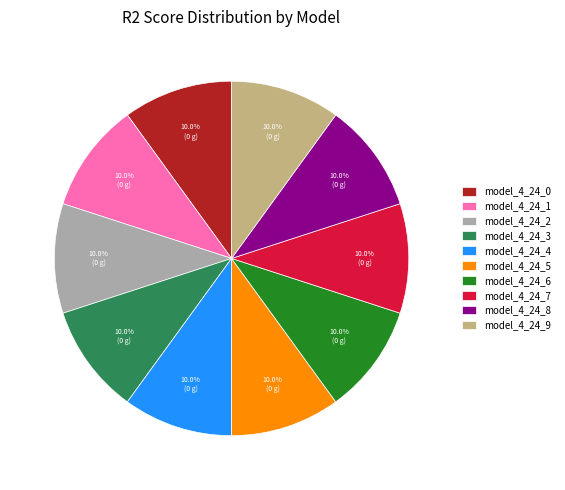

What percentage is the model_4_24_1 slice, to the nearest percent?

10%